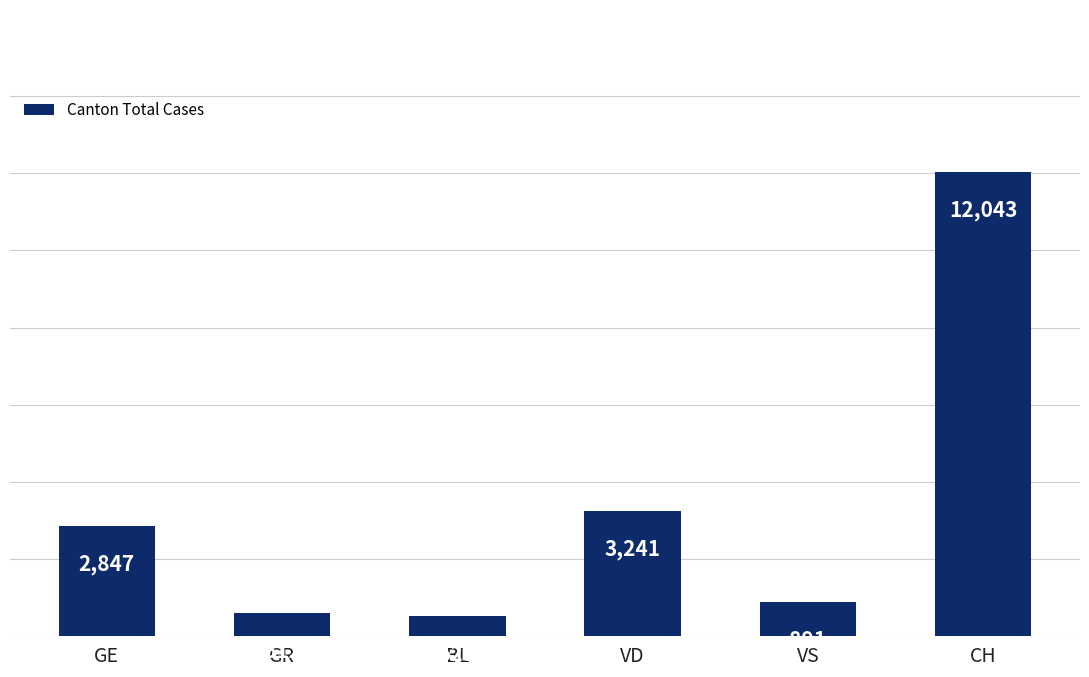

How many series are shown in this chart?

1